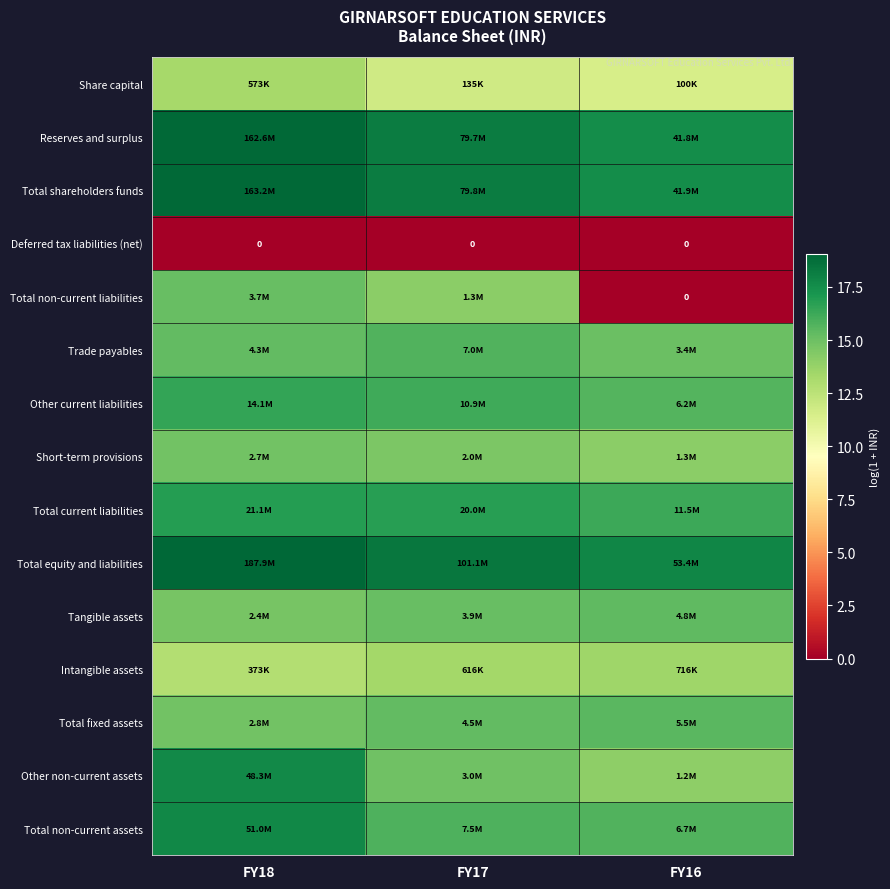

At how many categories does at least one series exceed 5?

3